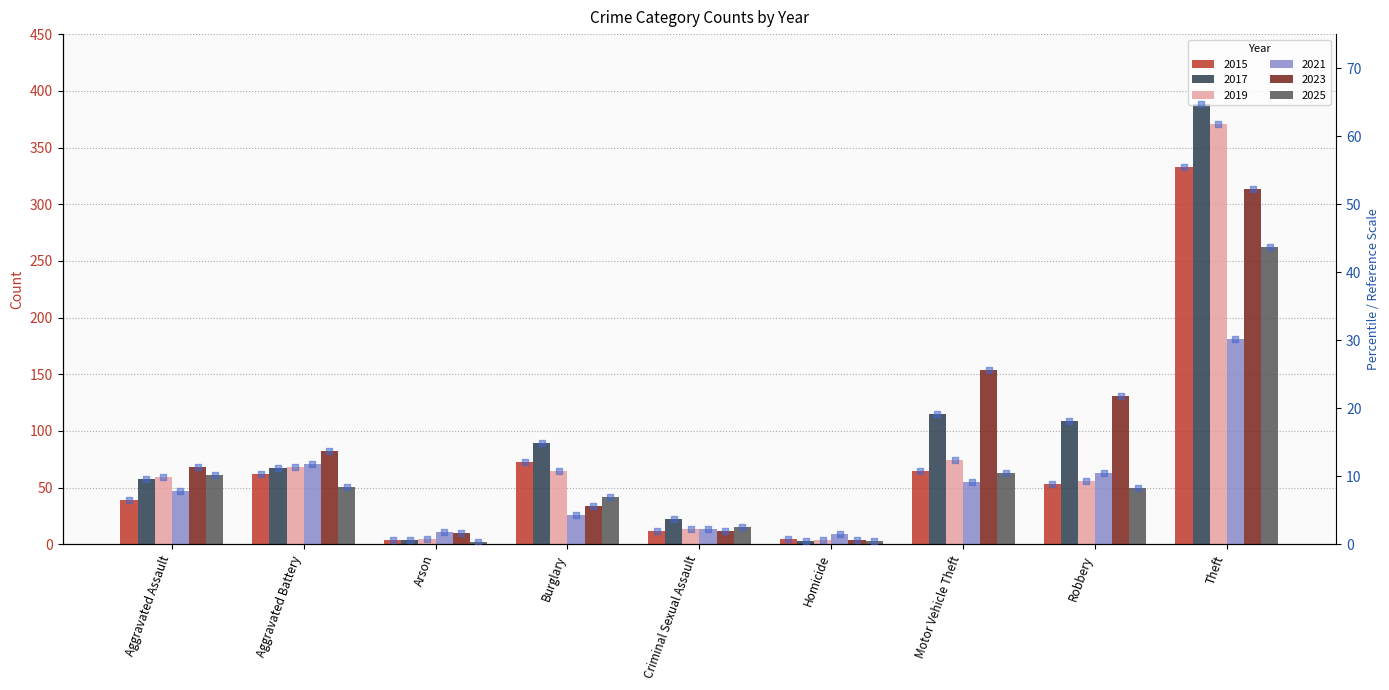

Which has a higher value, Robbery or Aggravated Assault?

Robbery